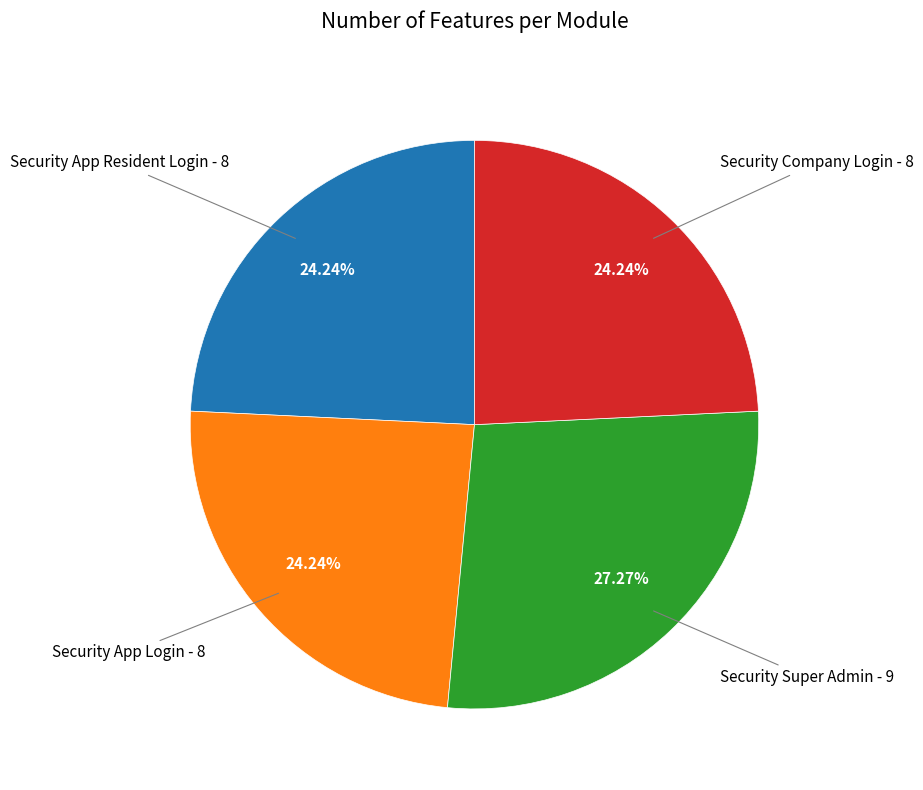

How many slices are in this pie chart?

4